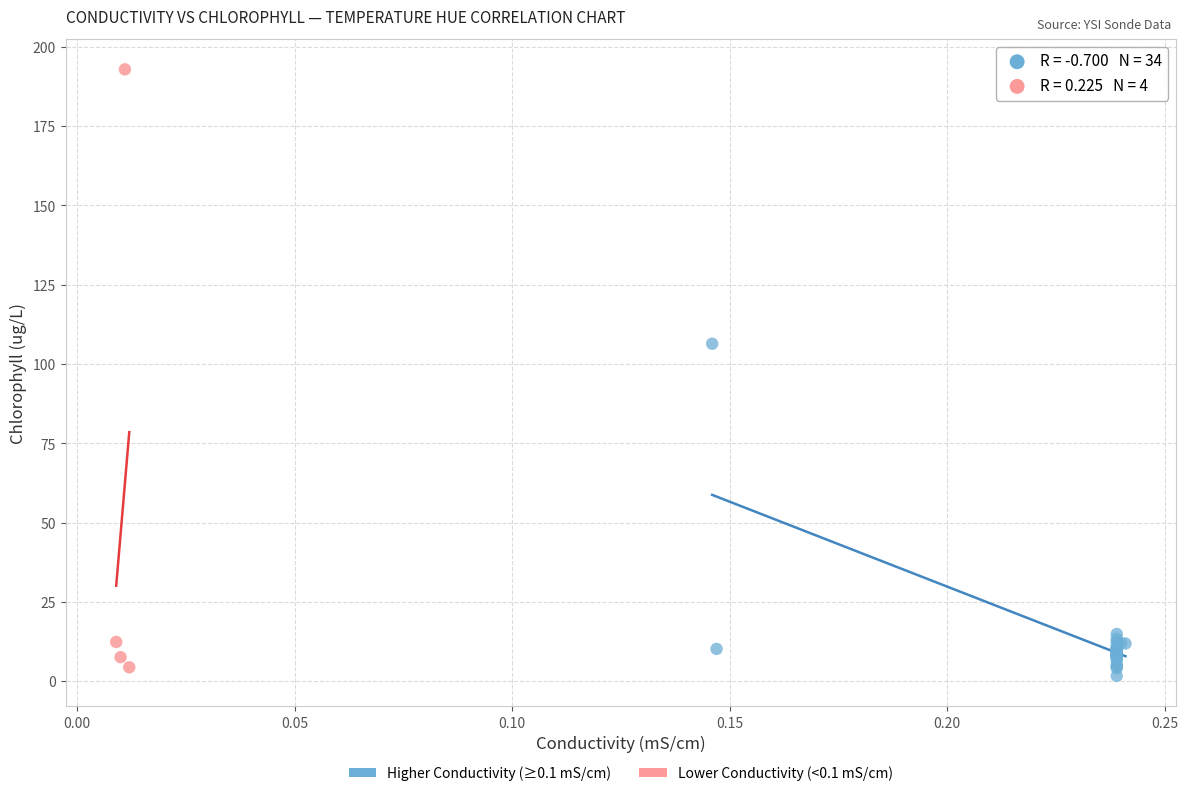

What are all the series names shown in the legend?

Higher Conductivity (≥0.1 mS/cm), Lower Conductivity (<0.1 mS/cm)